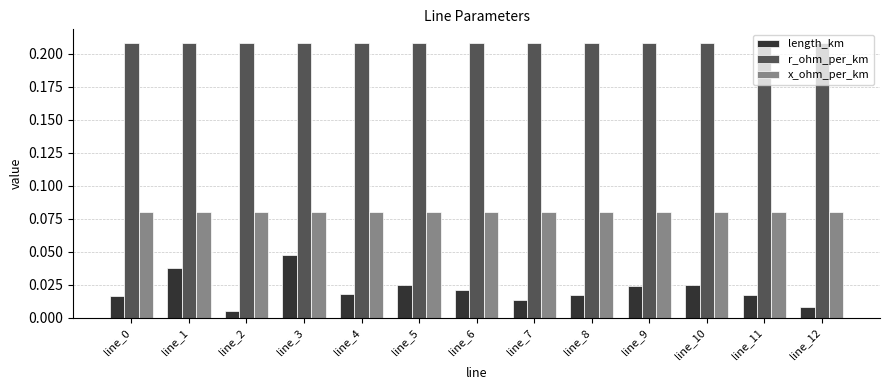

Which series has the largest range (max minus min)?

length_km